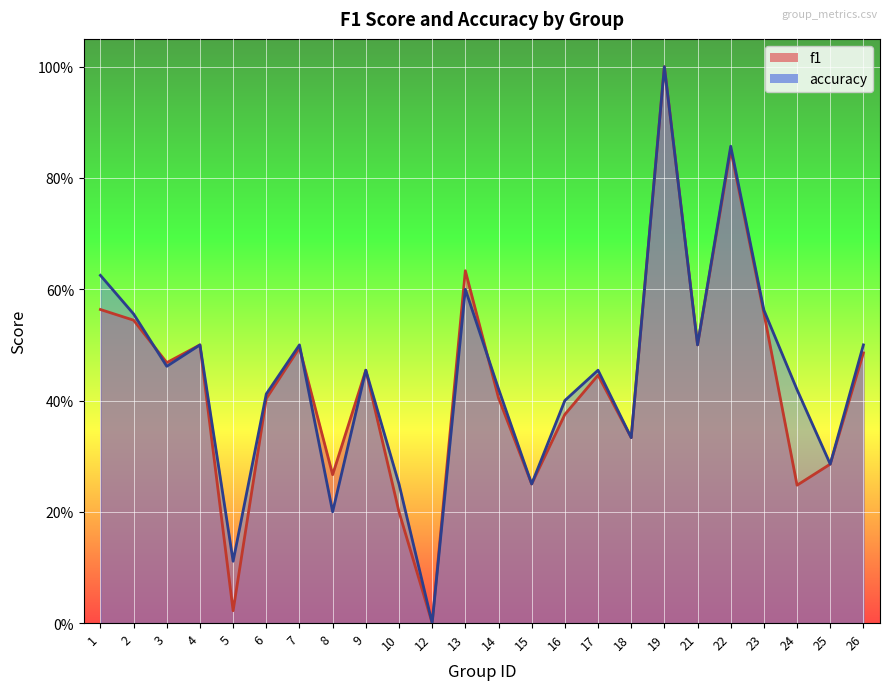

Where is the first local maximum for accuracy?

4